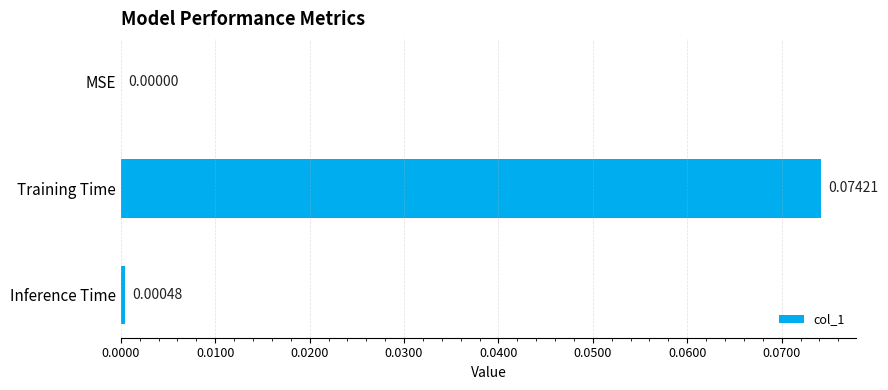

Which has a higher value, MSE or Training Time?

Training Time